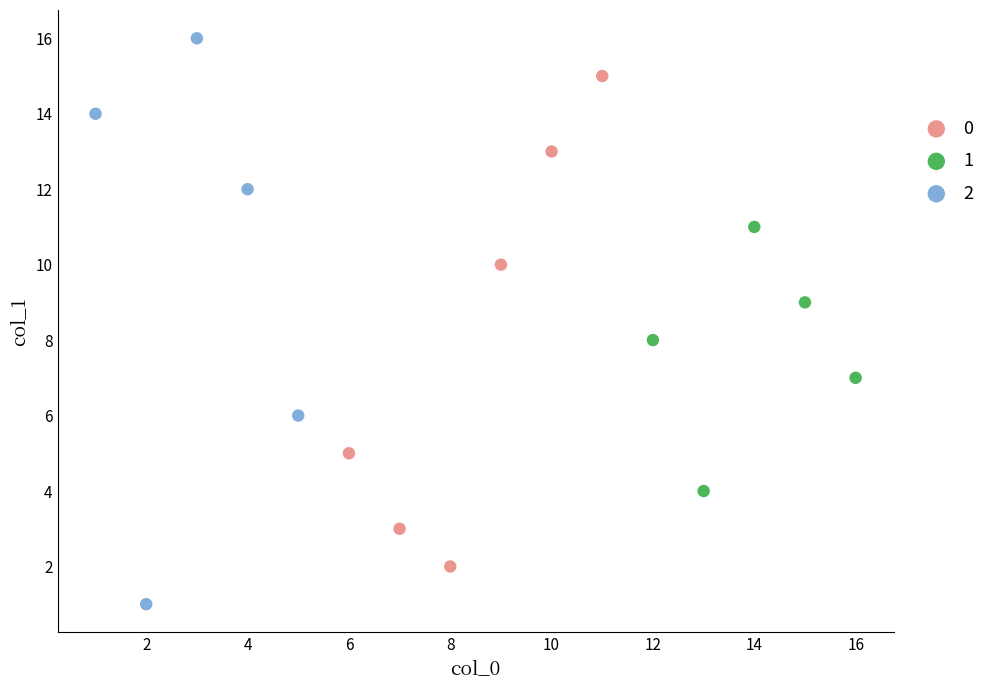

Which series reaches the maximum Y coordinate?

2